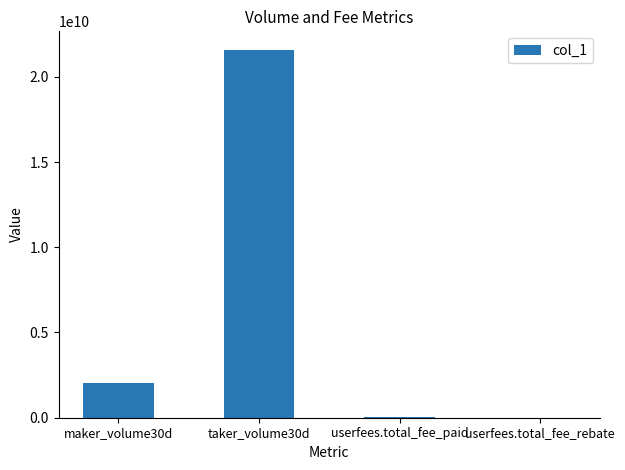

True or false: the data shows 2056834386 at maker_volume30d.

True